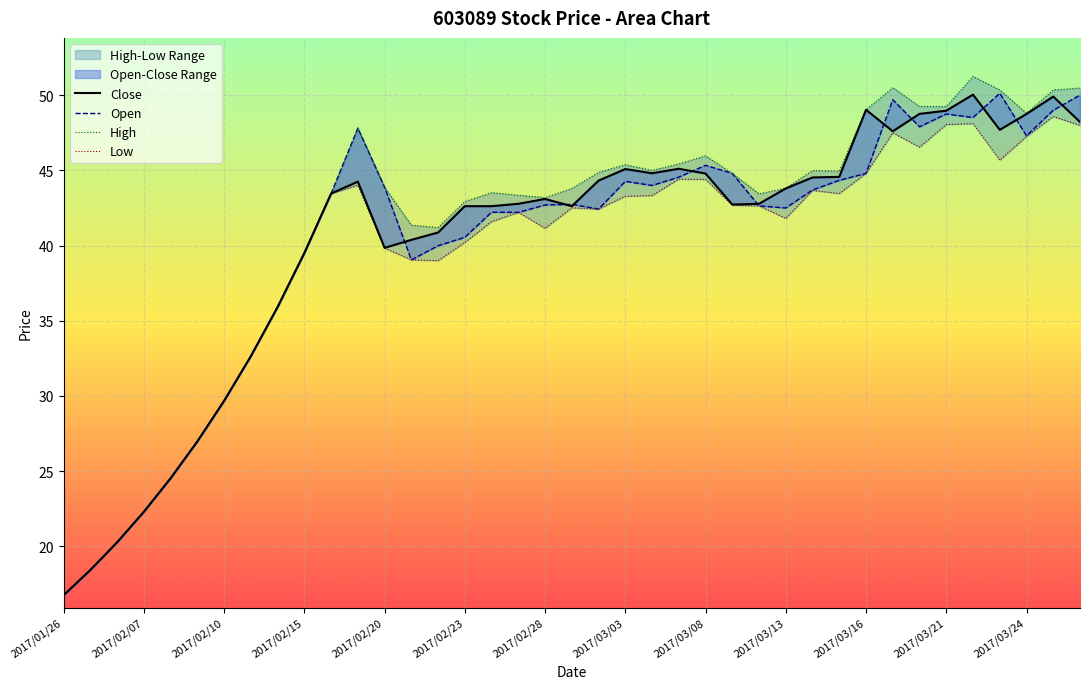

At which category is the sum across all series the highest?

34